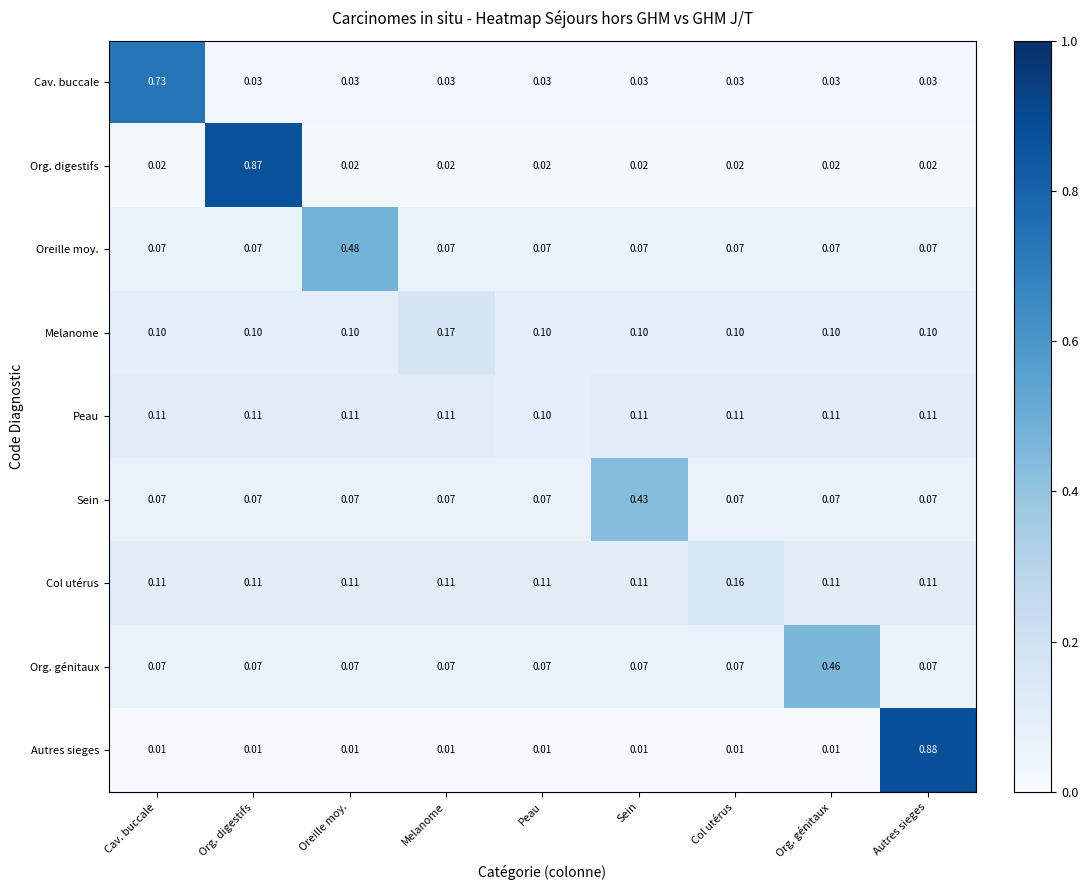

Which series has the largest range (max minus min)?

Autres sieges